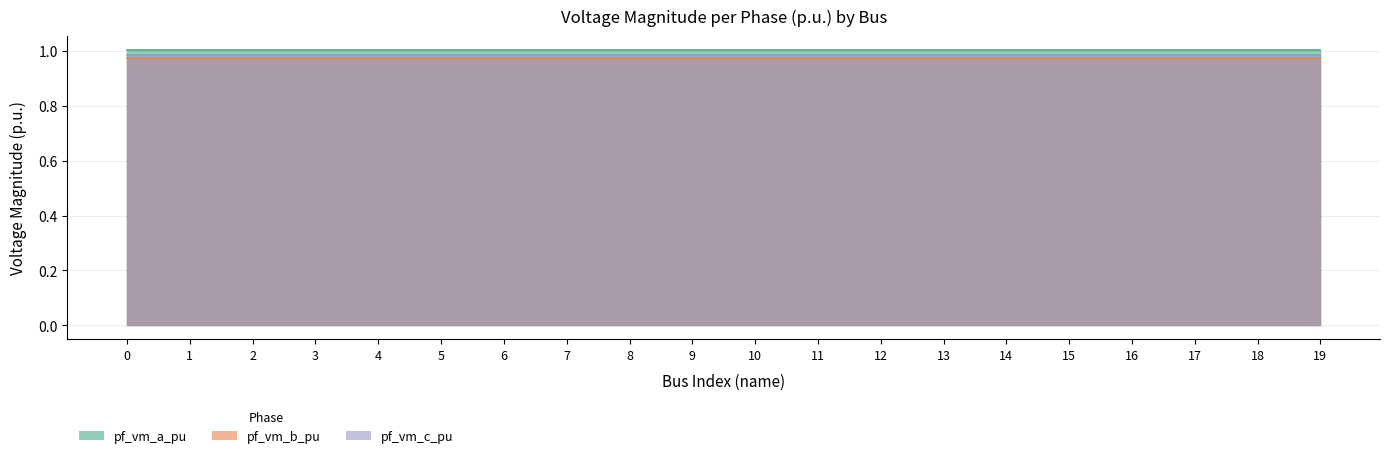

At which category does pf_vm_b_pu reach its first local peak?

3